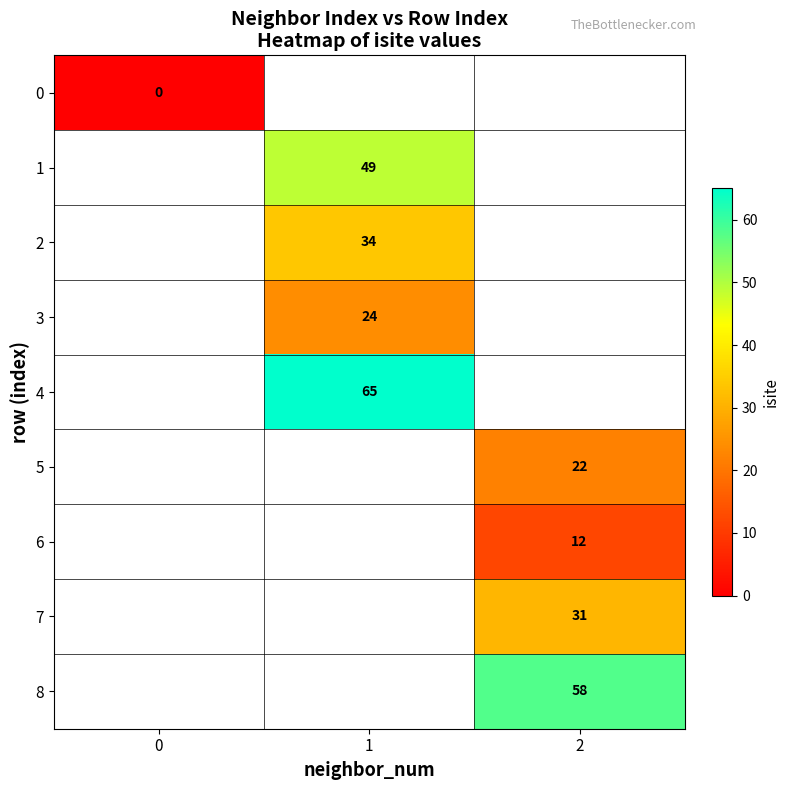

The value of 5 at 2 is 22. True or false?

True